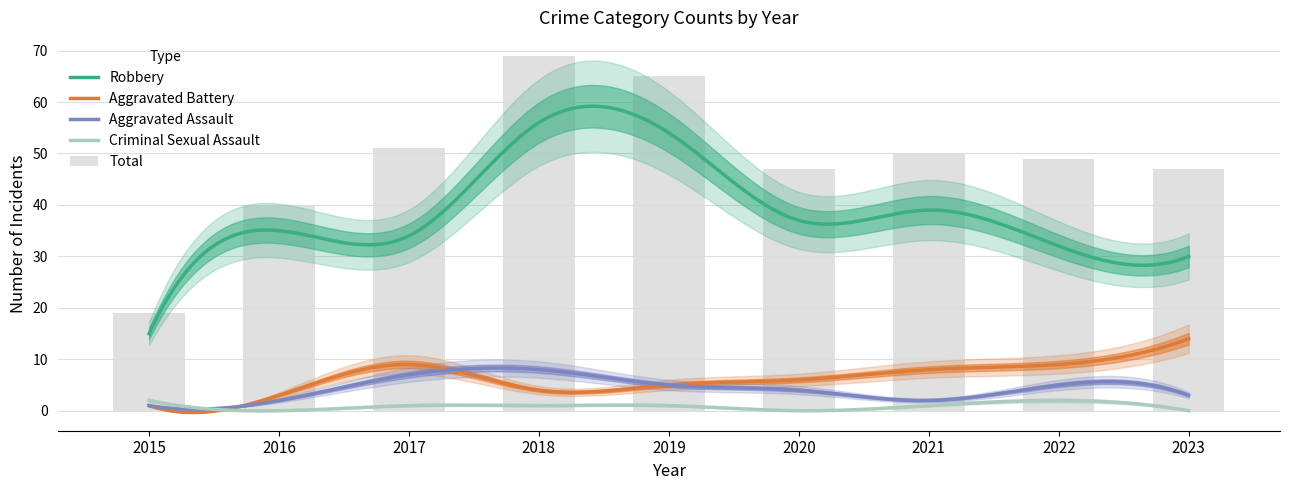

What is the value of the Robbery bar at the 2nd from the left?

35